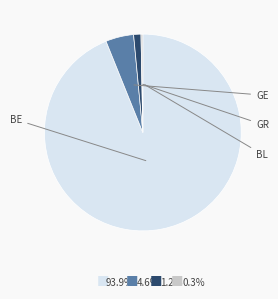

Is there any slice that represents more than half of the pie?

Yes